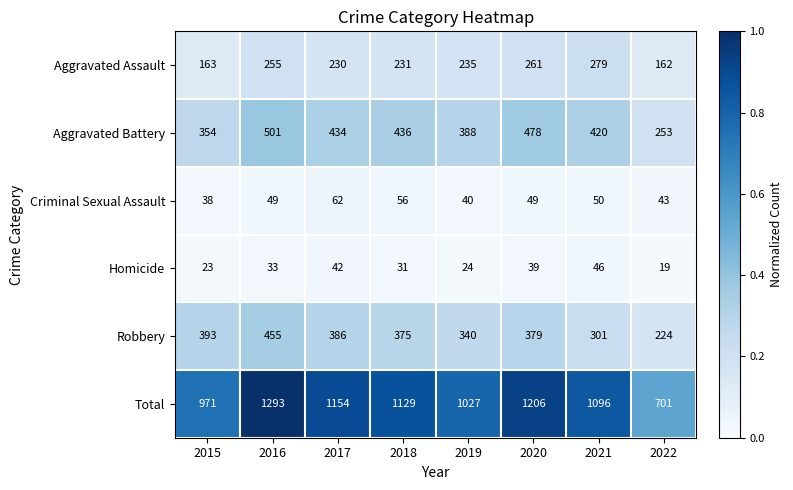

Rank the categories by Robbery value from lowest to highest.

2022, 2021, 2019, 2018, 2020, 2017, 2015, 2016